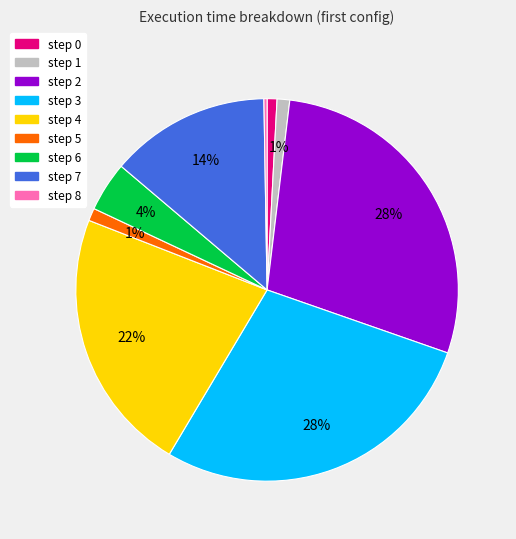

To the nearest percent, what percentage of the pie is step 3?

28%